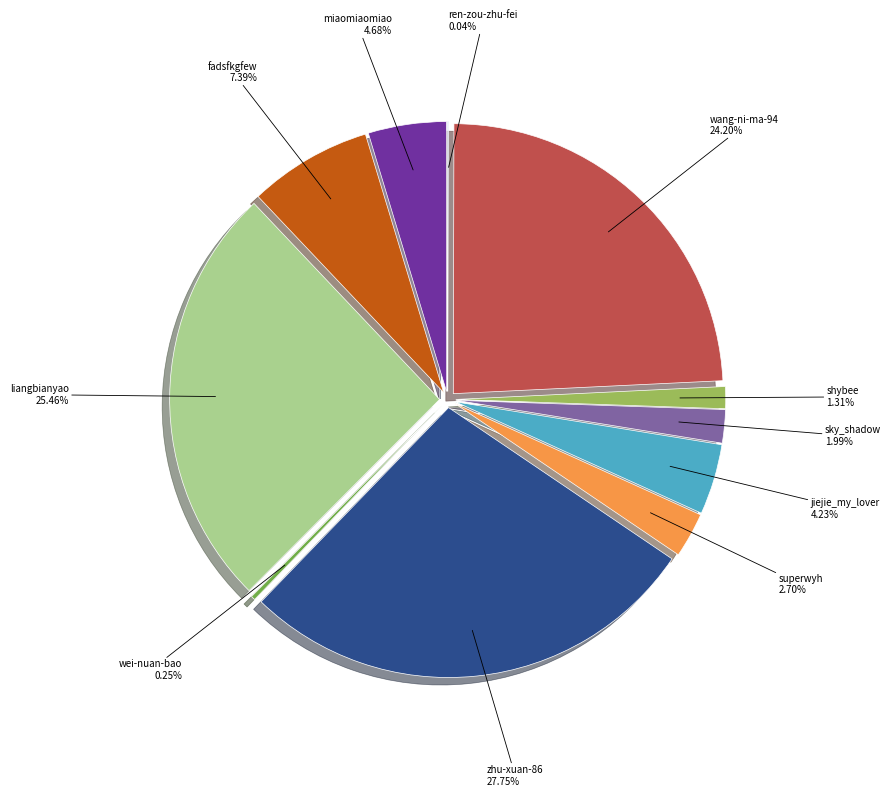

What is the ratio of the value at wang-ni-ma-94 to the value at fadsfkgfew?

3.3